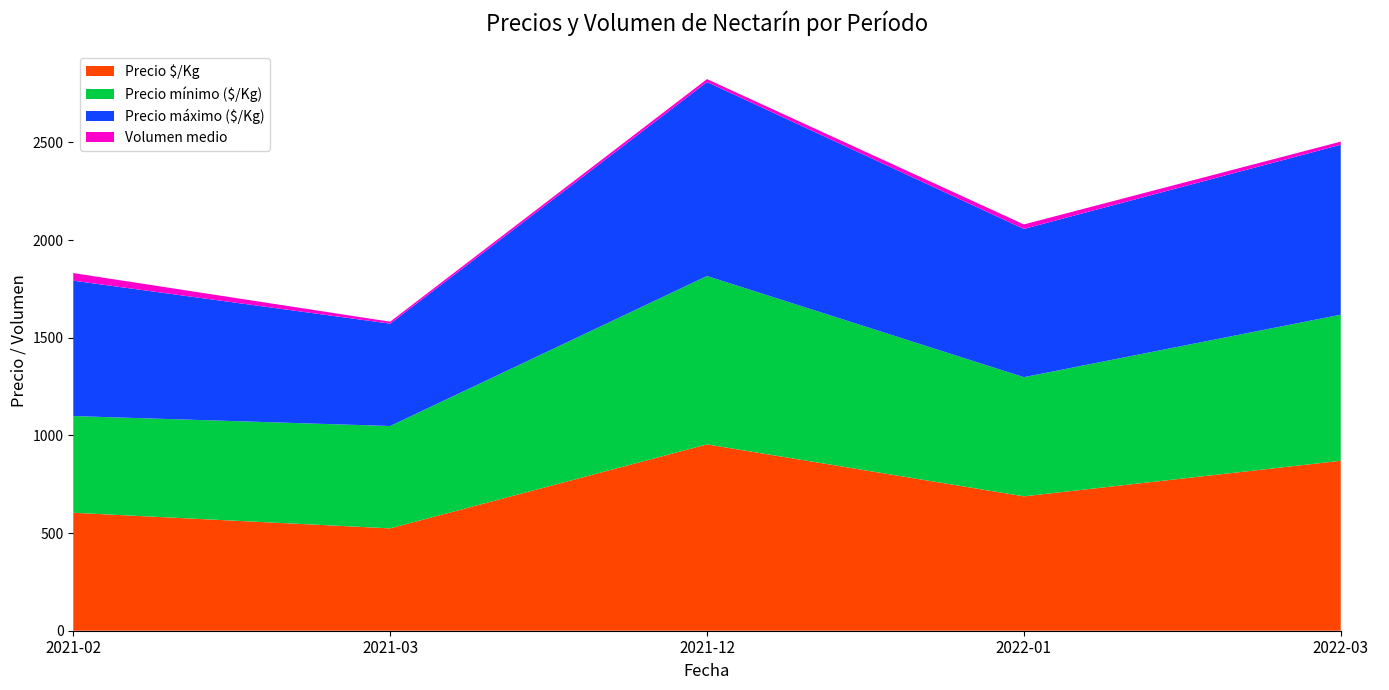

What is the minimum value for Precio $/Kg?

524